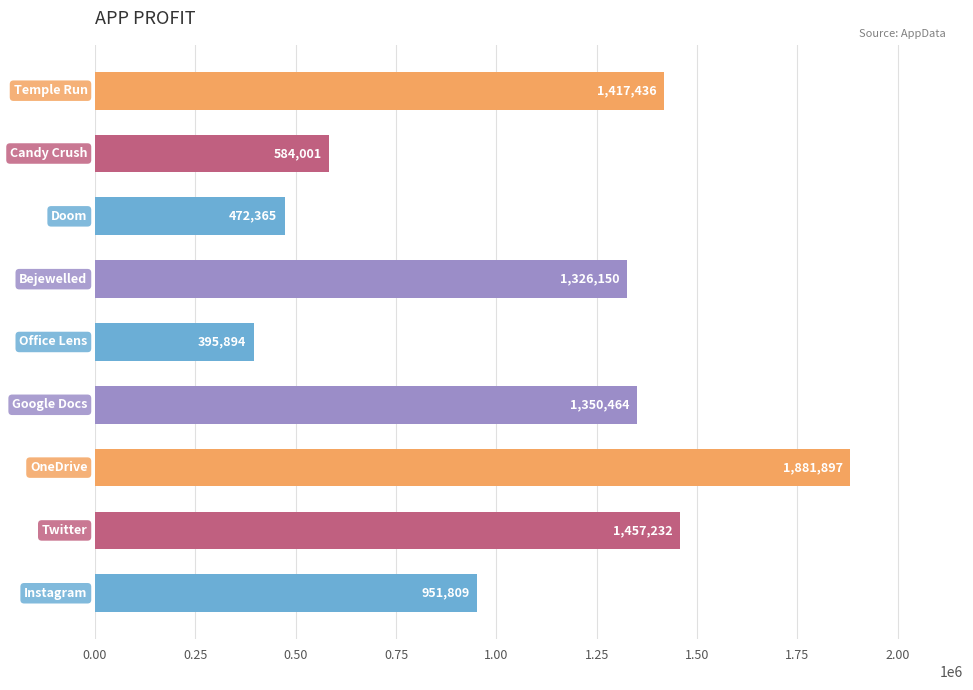

Are the bars grouped side by side (vs. stacked)?

No